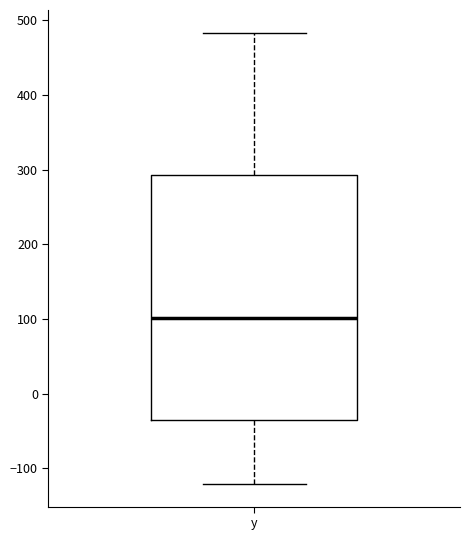

Where is the lower edge of the box for y on the y-axis? The values are not printed on the chart, so give them approximately, as read against the axis.

-30